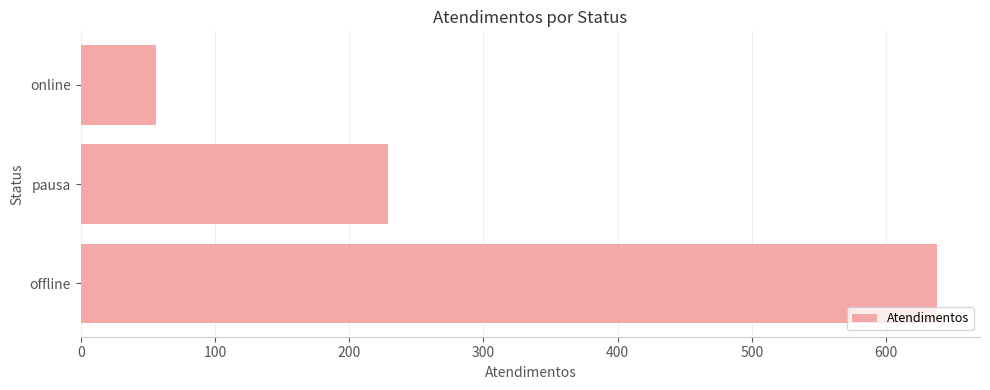

How many bars are there in total?

3